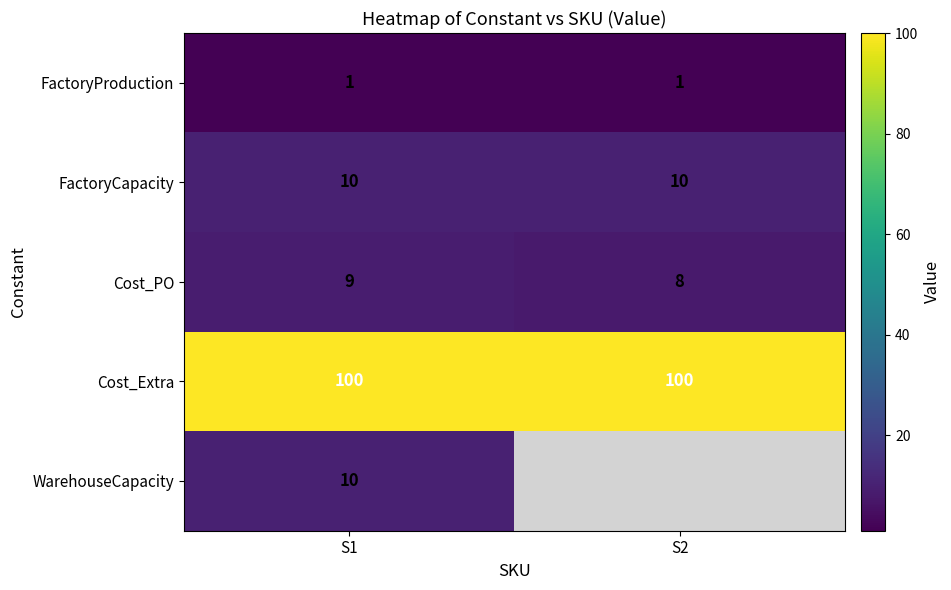

What is the spread (max minus min) of values at S2?

99.0